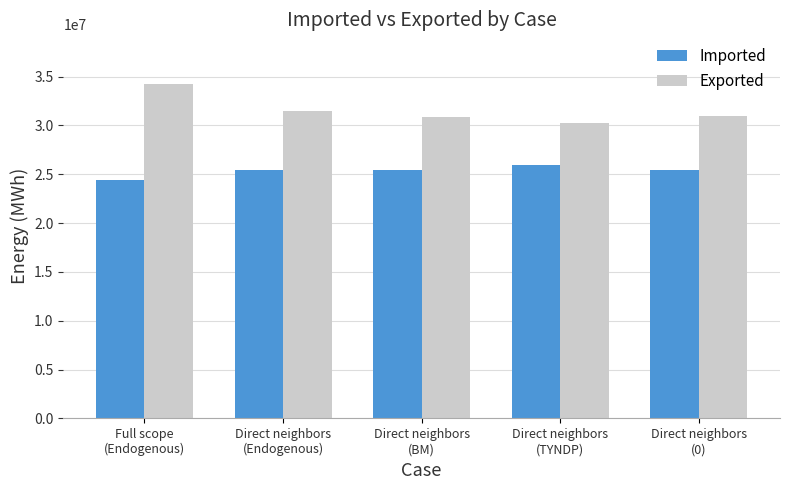

What is the average value of the Exported series?

31535516.1